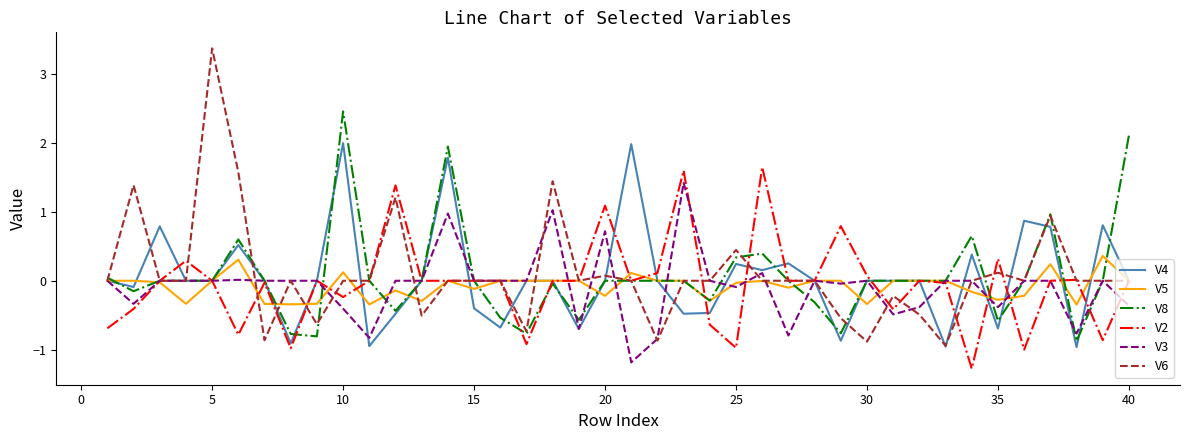

Rank the series by their maximum value, from highest to lowest.

V6, V8, V4, V2, V3, V5